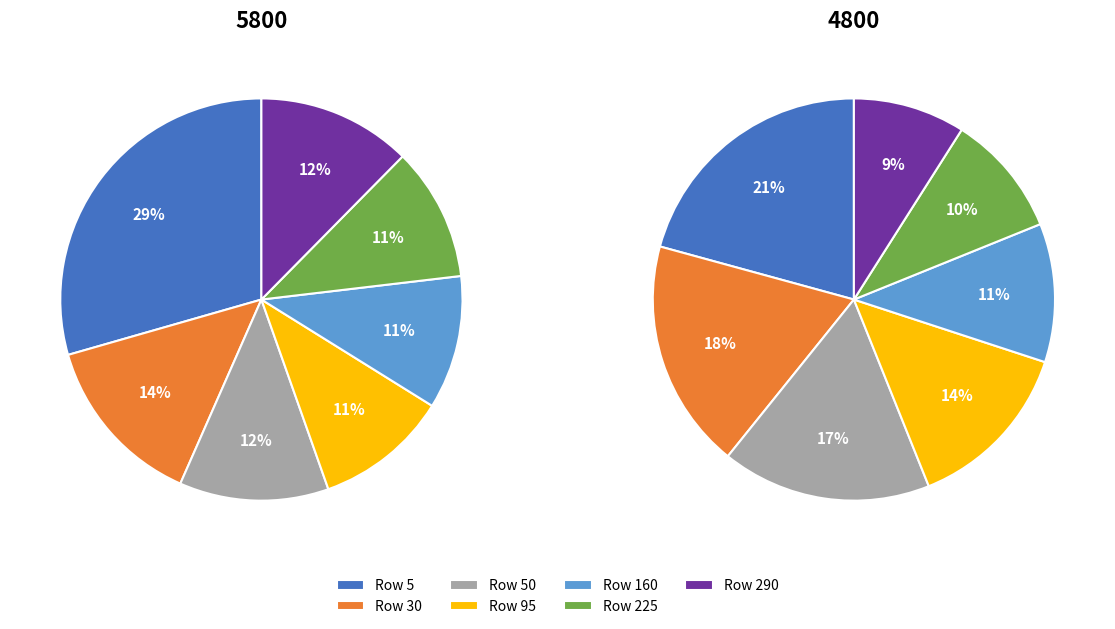

True or false: 290 accounts for 12% of the total.

True